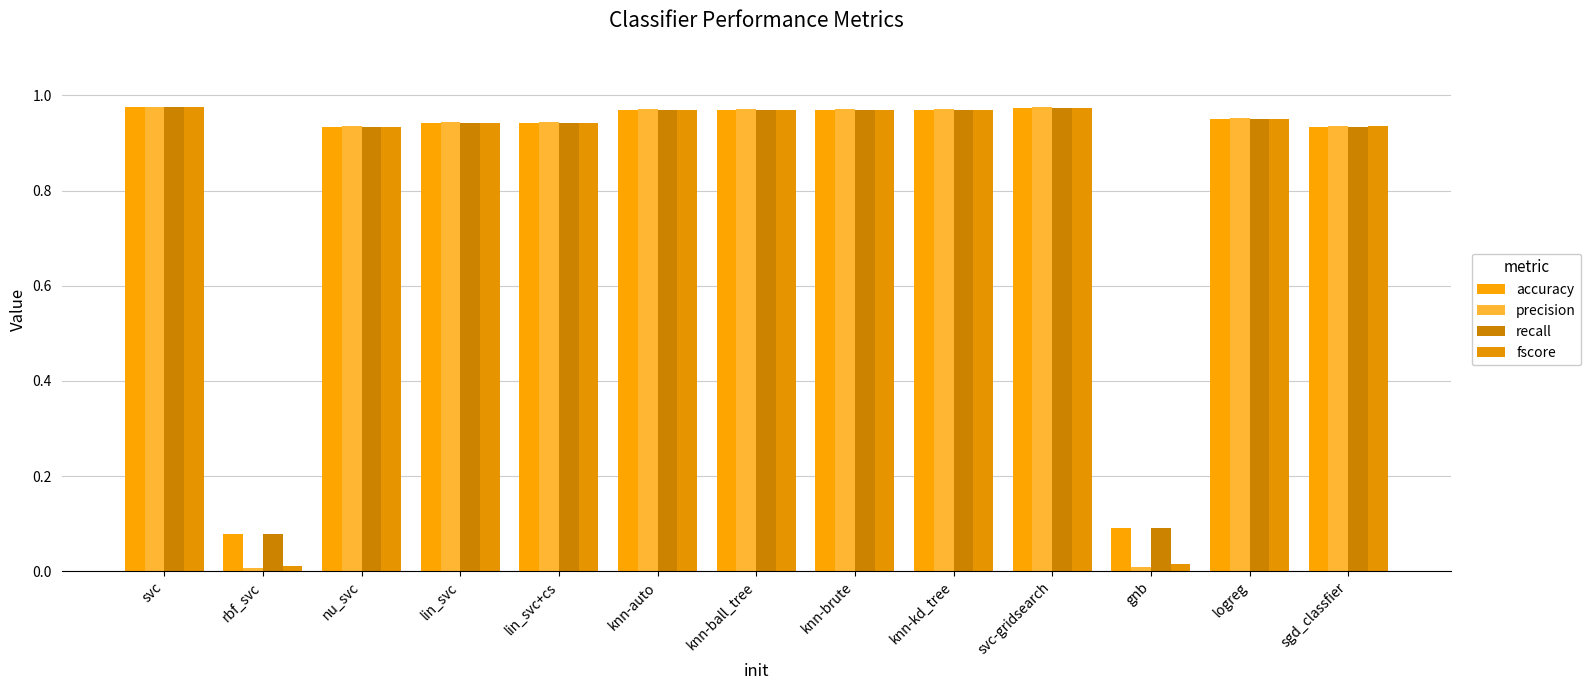

What is the label of the 2nd bar from the left?

rbf_svc